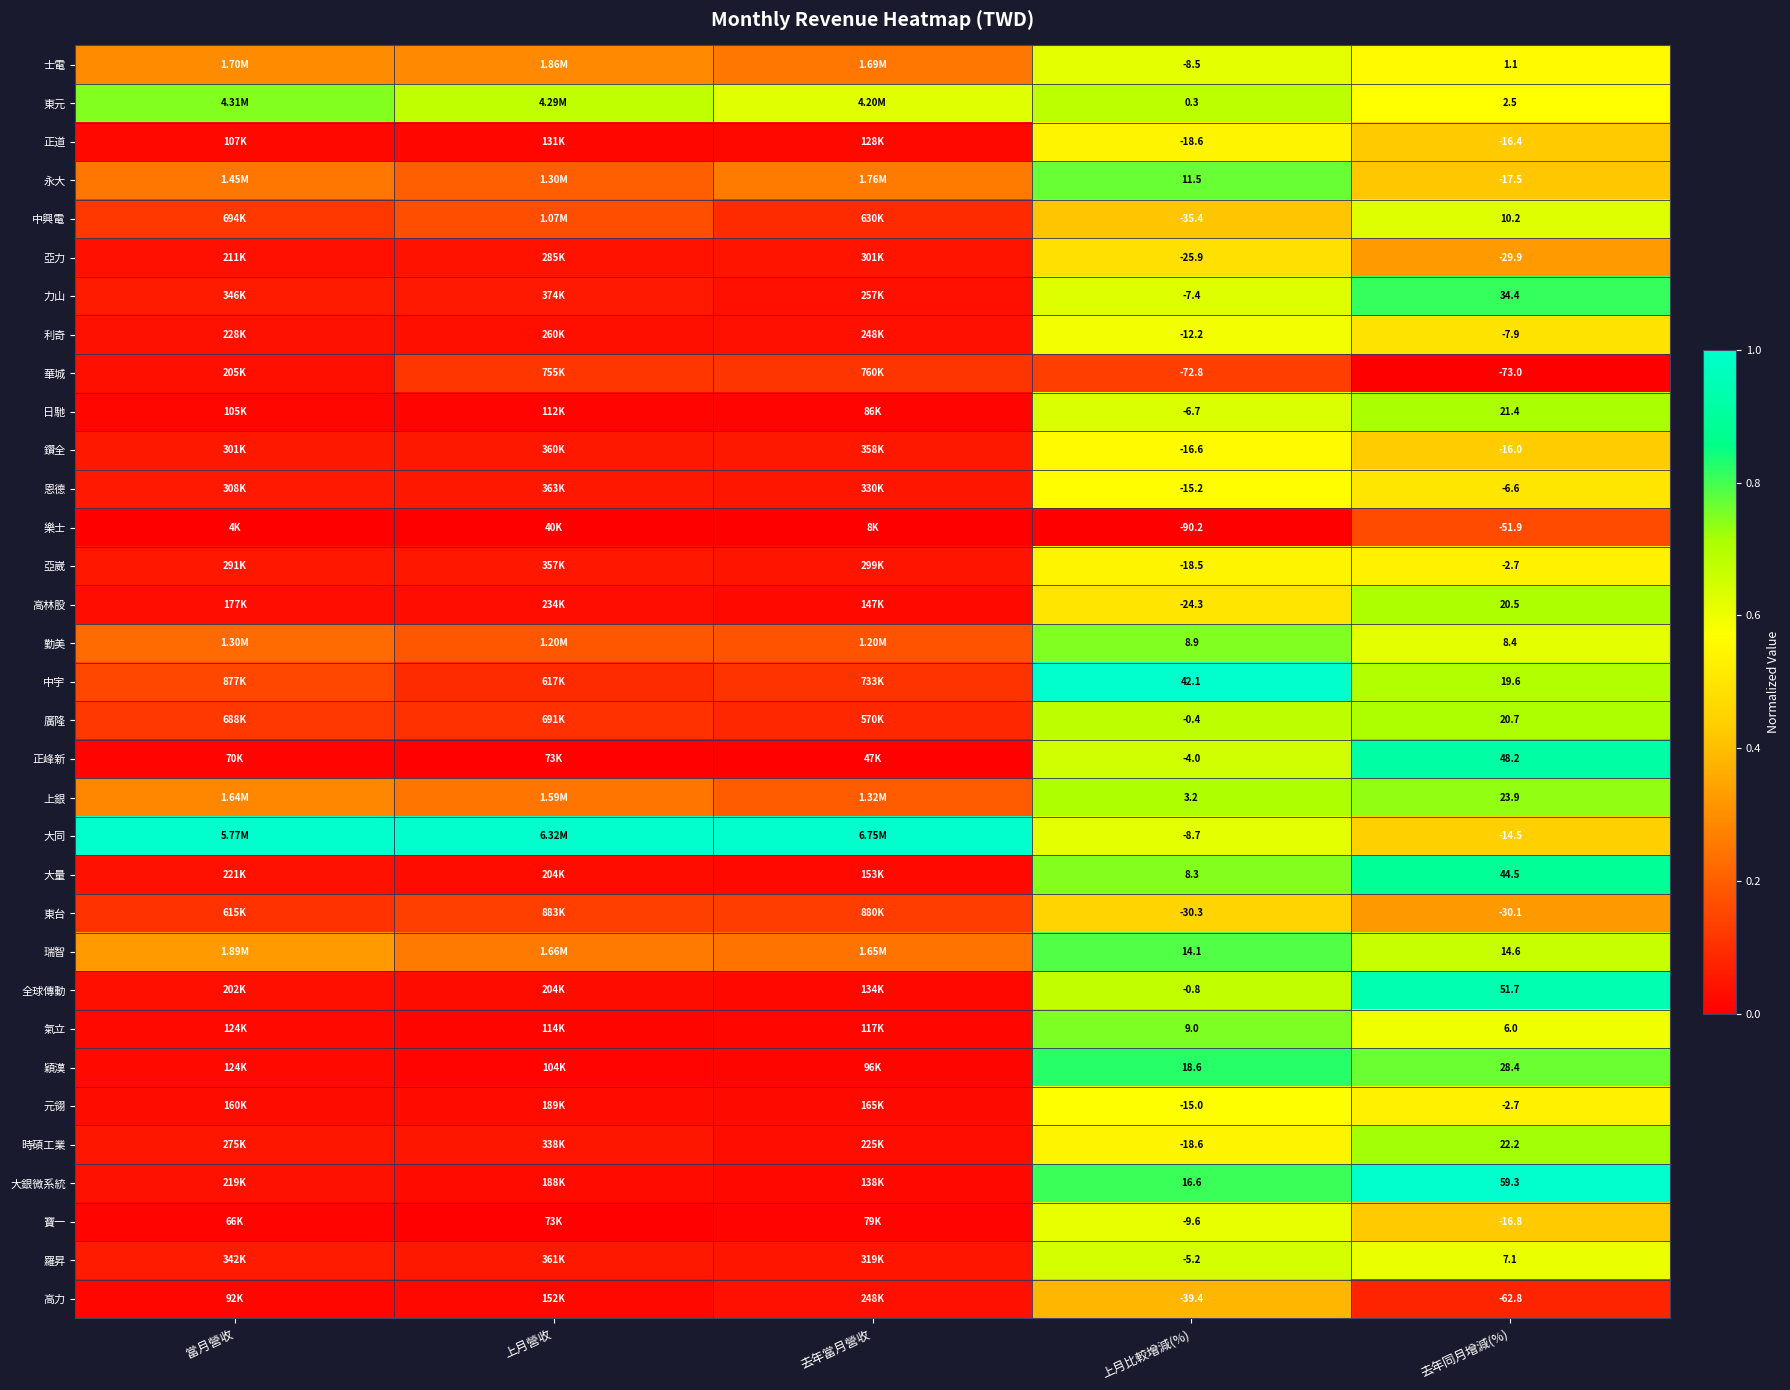

Is the value of 大量 at 去年同月增減(%) greater than the value of 氣立 at 上月比較增減(%)?

Yes